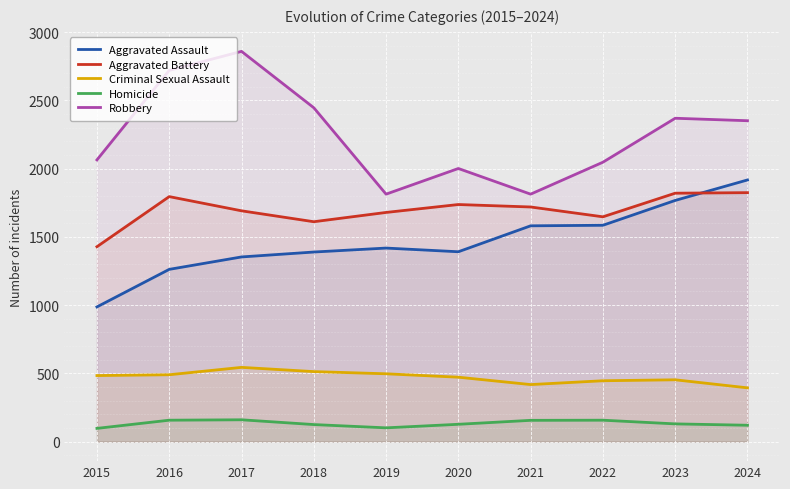

What is the highest value of the Criminal Sexual Assault series?

544